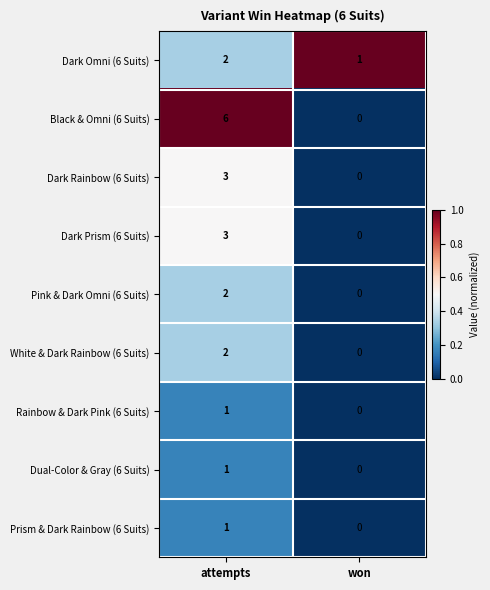

What is the sum of the Dark Rainbow (6 Suits) values at attempts and won?

3